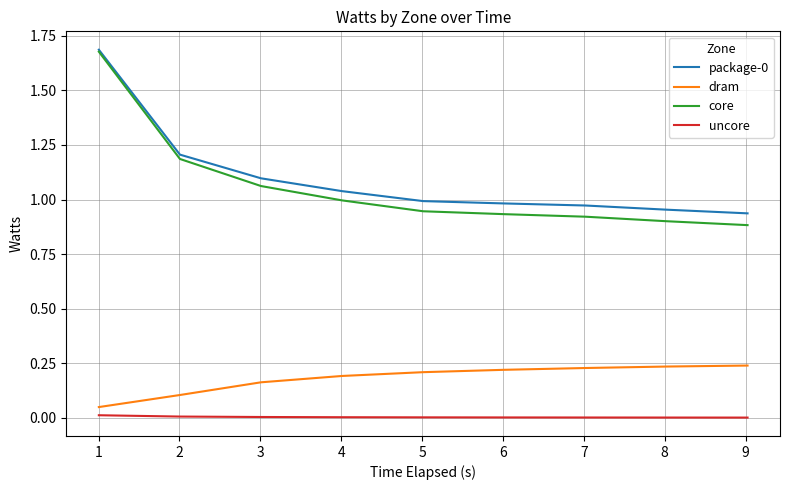

Does the chart have visible grid lines?

Yes